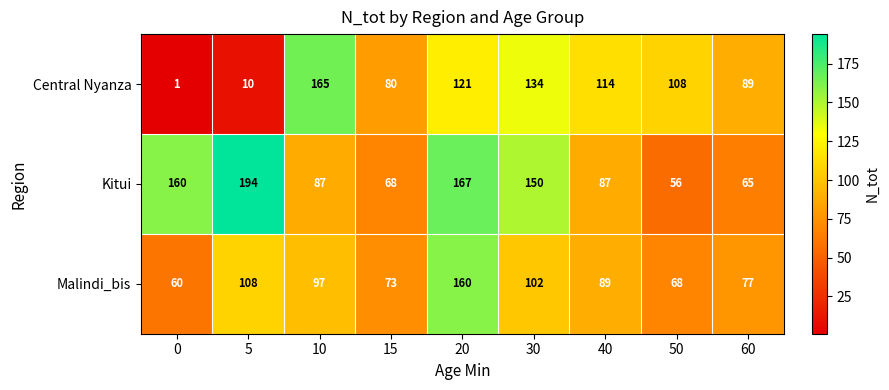

Reading right to left, what are all the values shown in this chart?

Central Nyanza: 89	108	114	134	121	80	165	10	1
Kitui: 65	56	87	150	167	68	87	194	160
Malindi_bis: 77	68	89	102	160	73	97	108	60